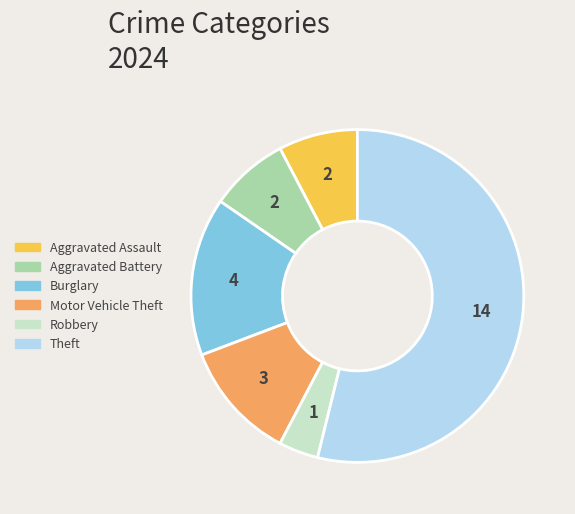

Is there any slice that represents more than half of the pie?

Yes